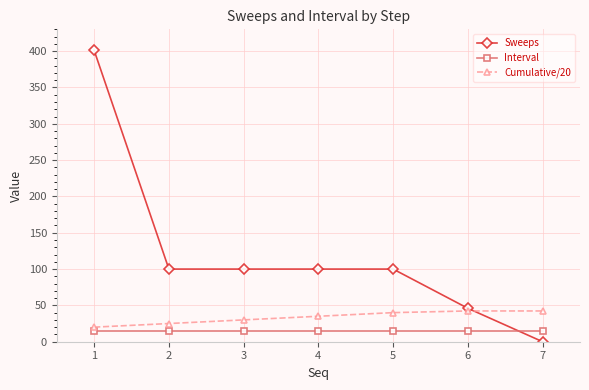

The value of Sweeps at 5 is 100.0. True or false?

True